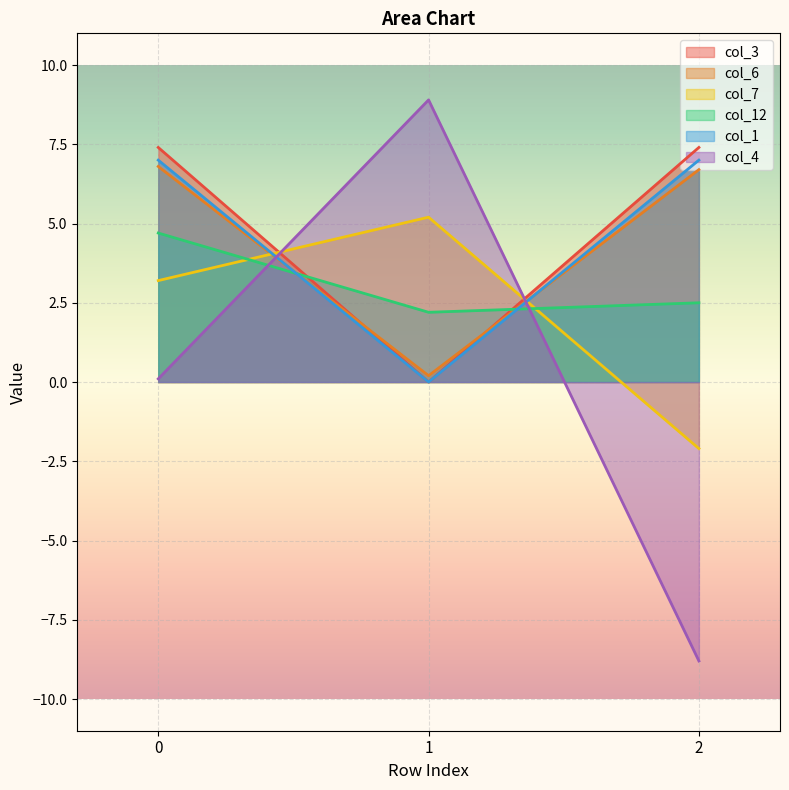

The col_1 series shows 7.0 at 0. True or false?

True